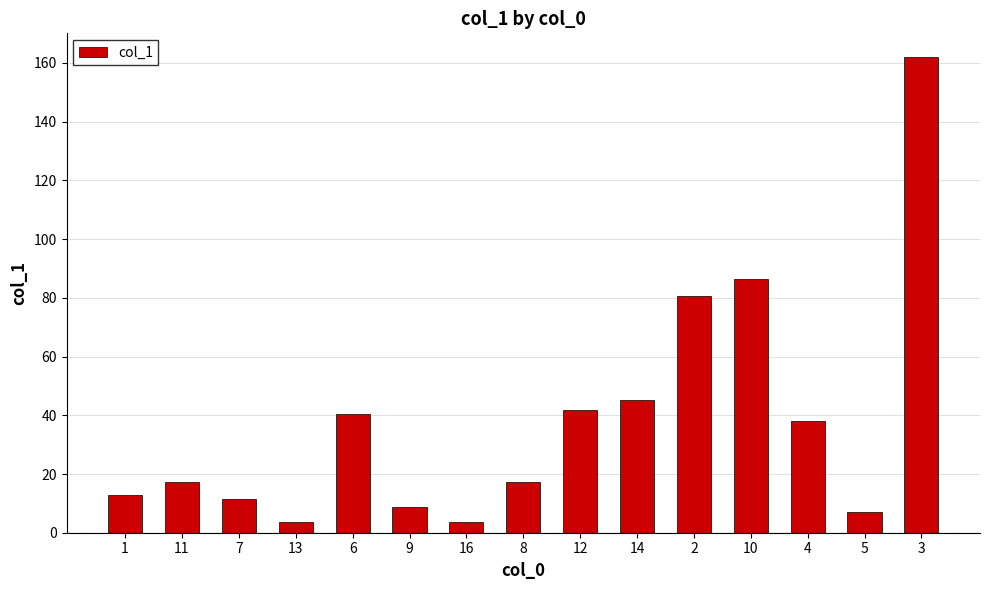

Where does the data first go above 17?

11